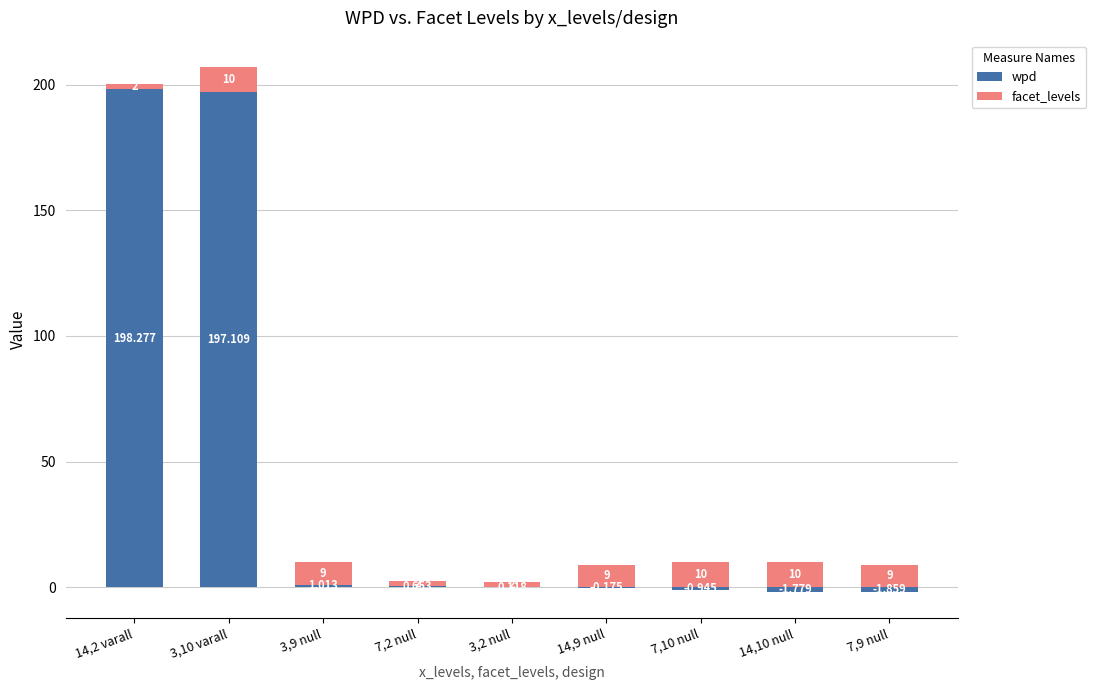

The value of wpd at 7,2 null is 0.7. True or false?

True